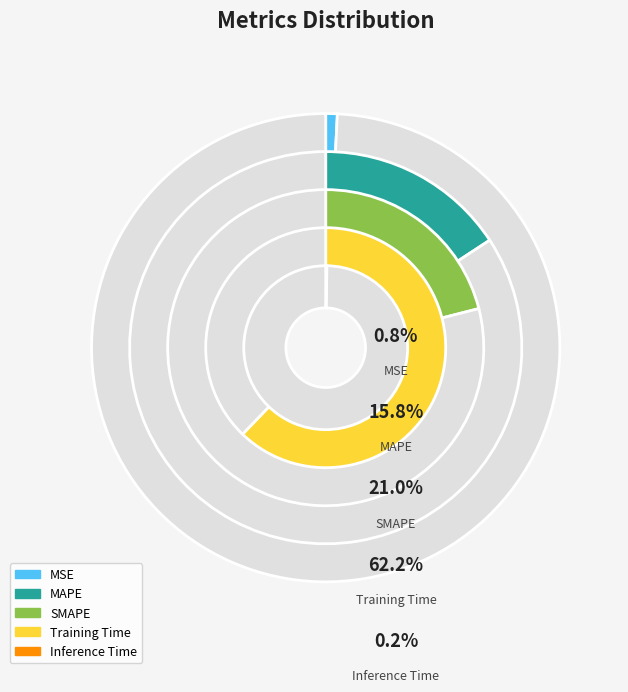

How much of the chart is everything except MSE?

99.2%